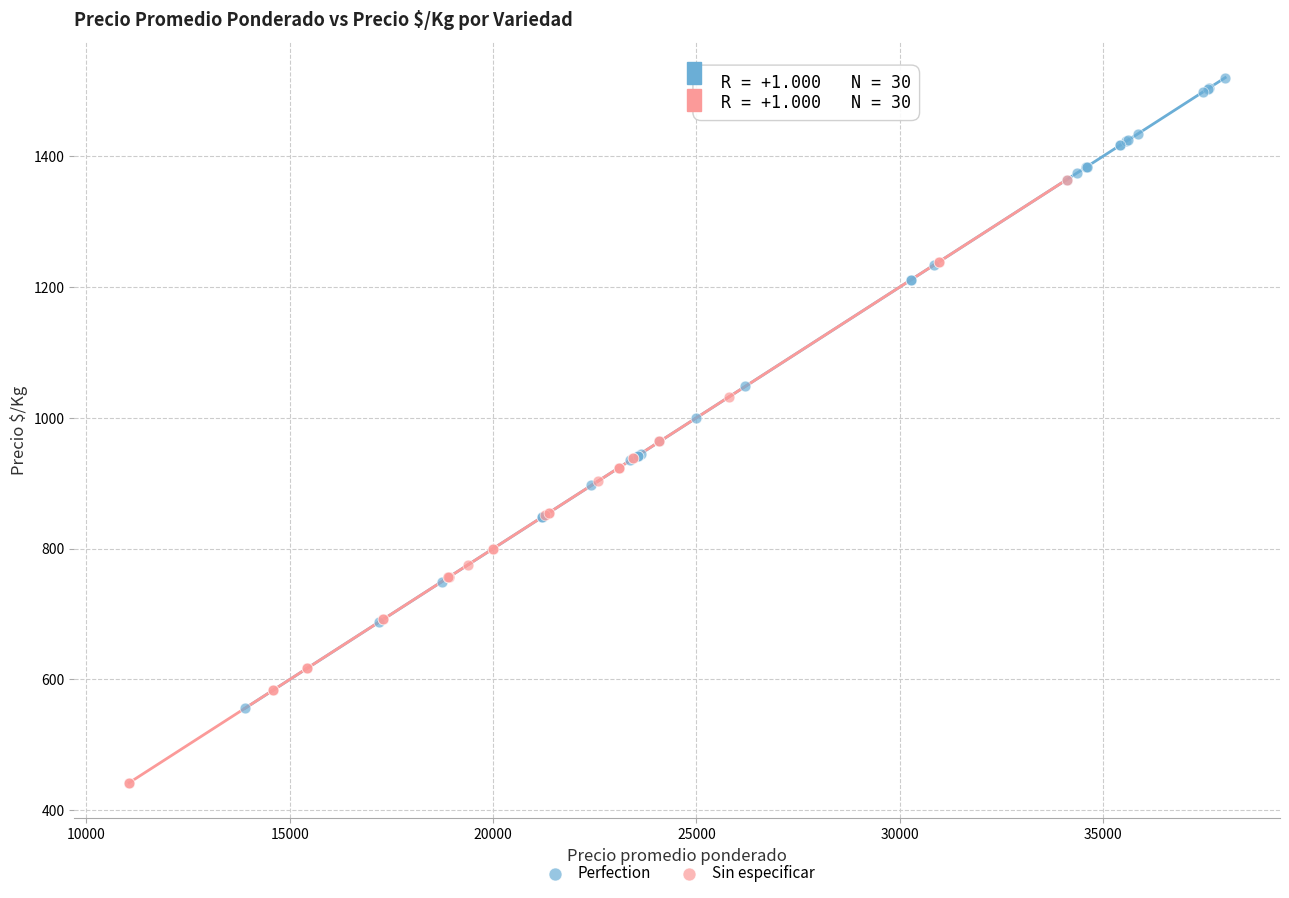

Which series reaches the minimum Y coordinate?

Sin especificar